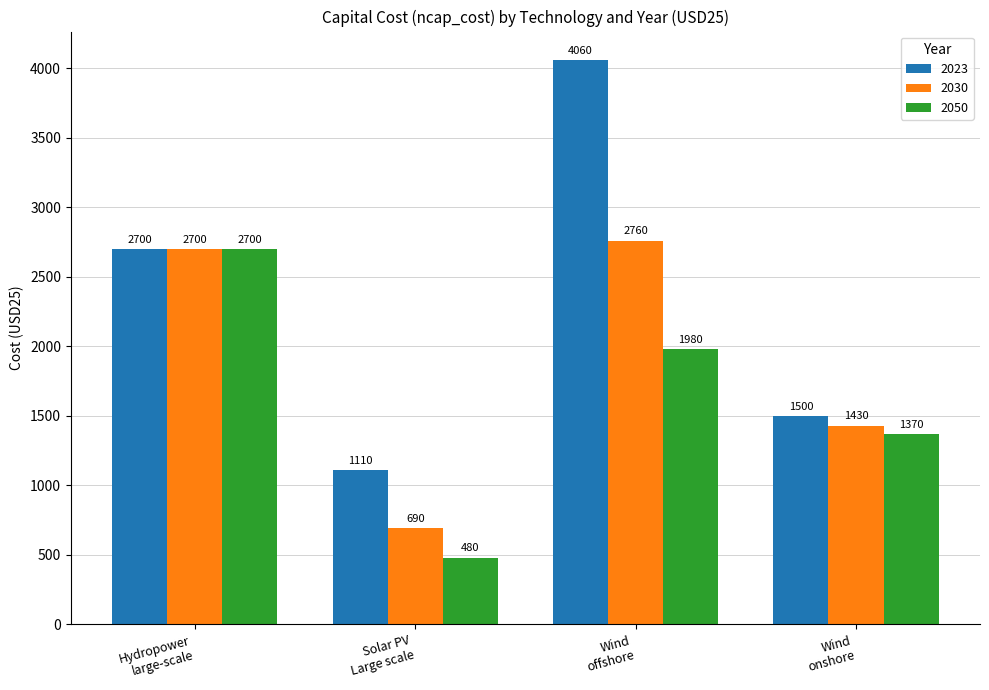

At which label is 2023 closest to 2585?

Hydropower
large-scale